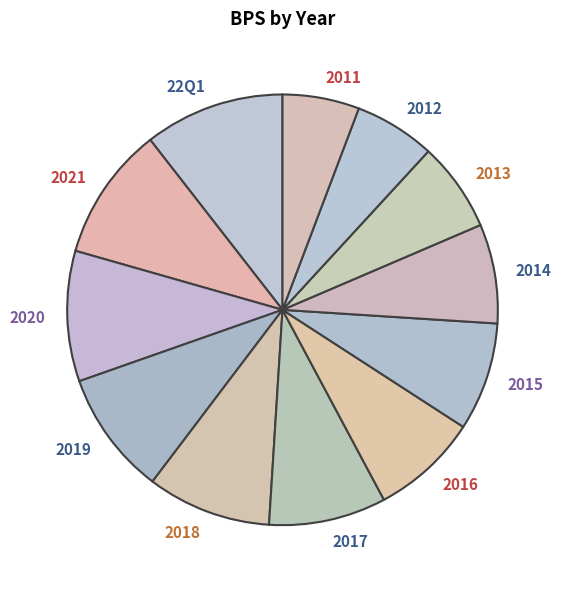

How many segments does this pie chart have?

12